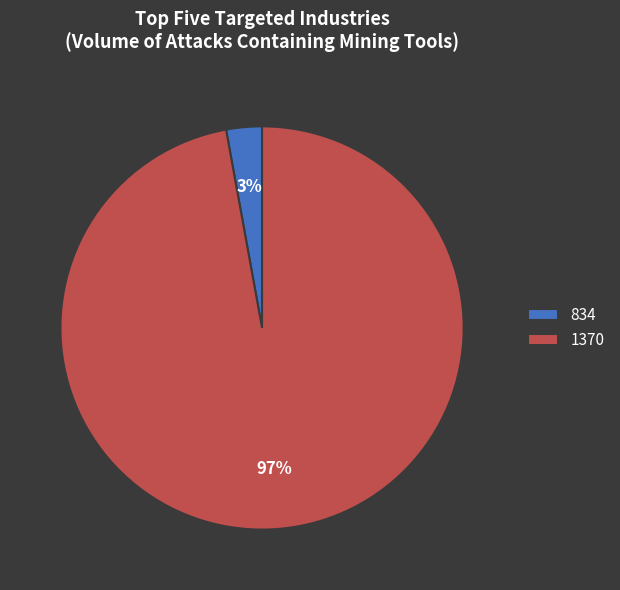

Rank the categories by value from lowest to highest.

834, 1370